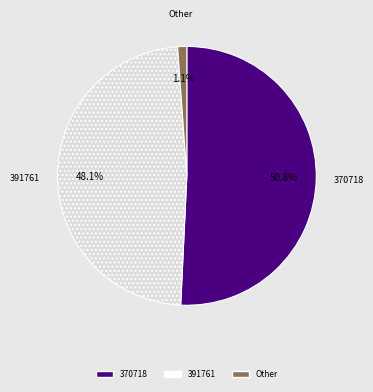

Is there a majority slice in this chart?

Yes